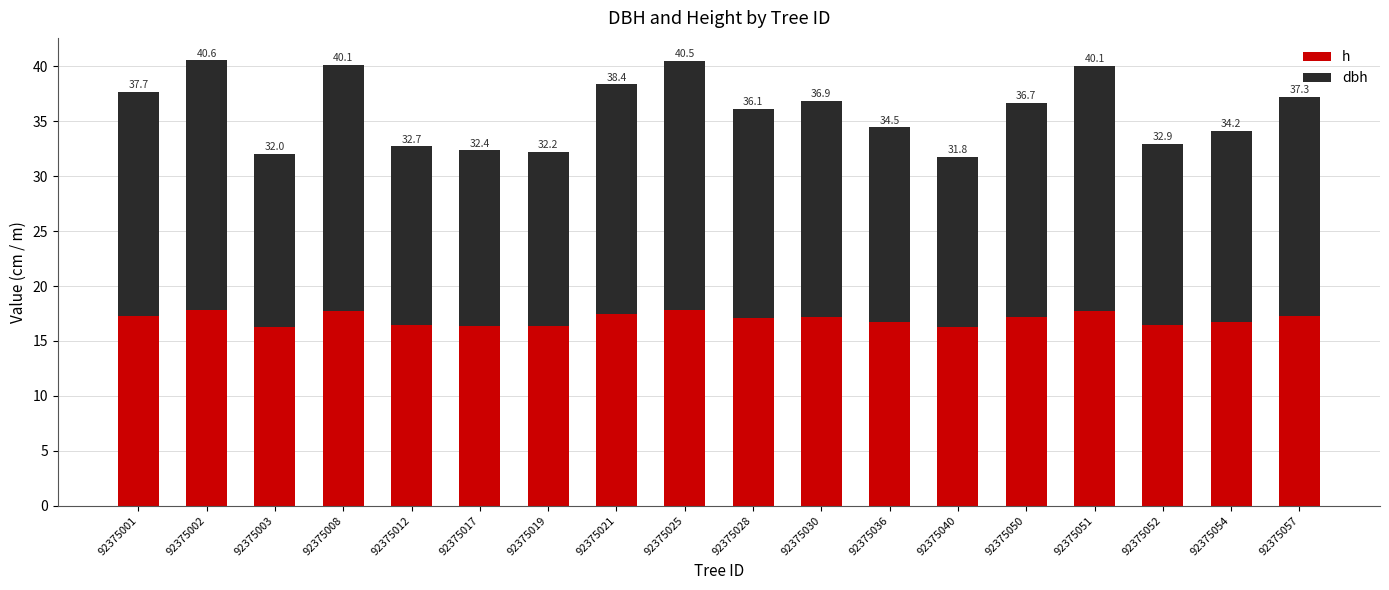

The dbh series shows 5.2 at 92375030. True or false?

False